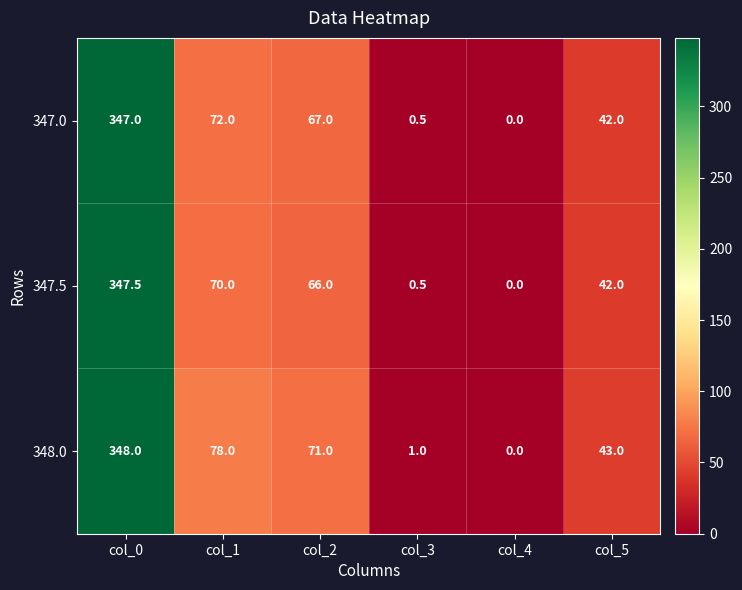

At which category is the sum across all series the highest?

col_0